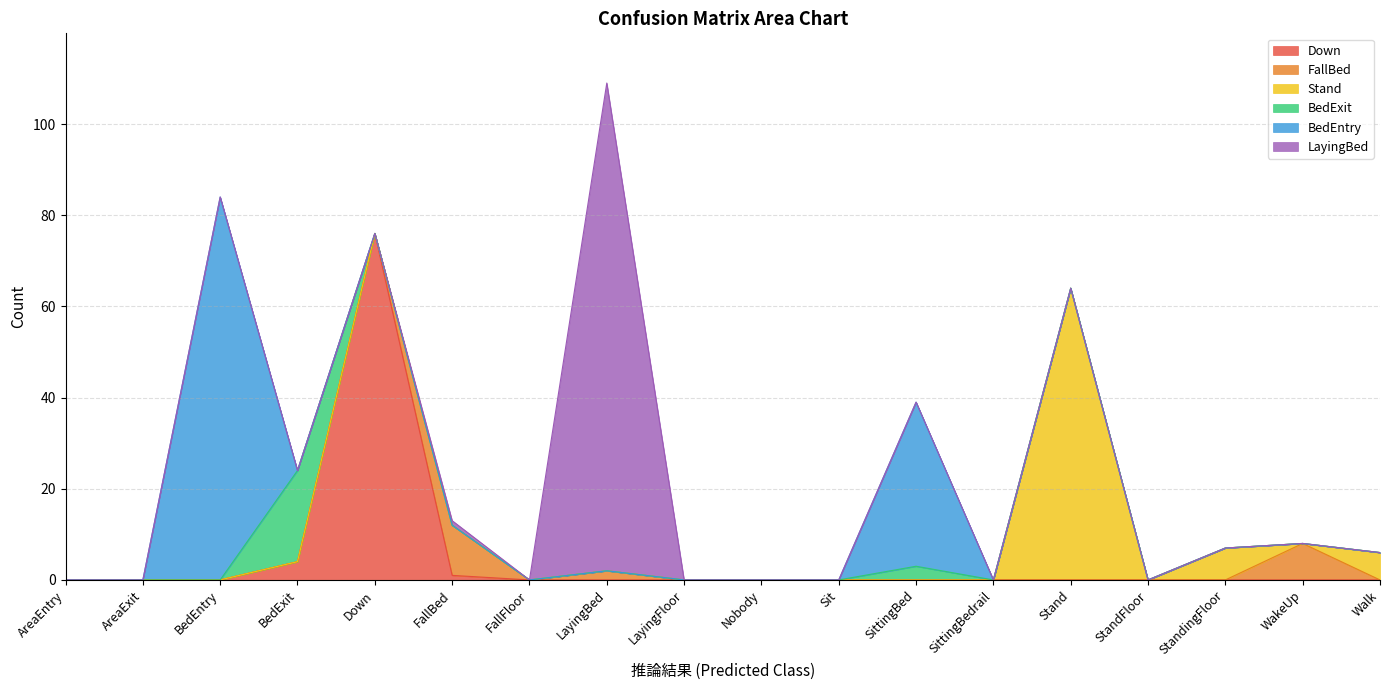

How many positive values does the Stand series have?

3